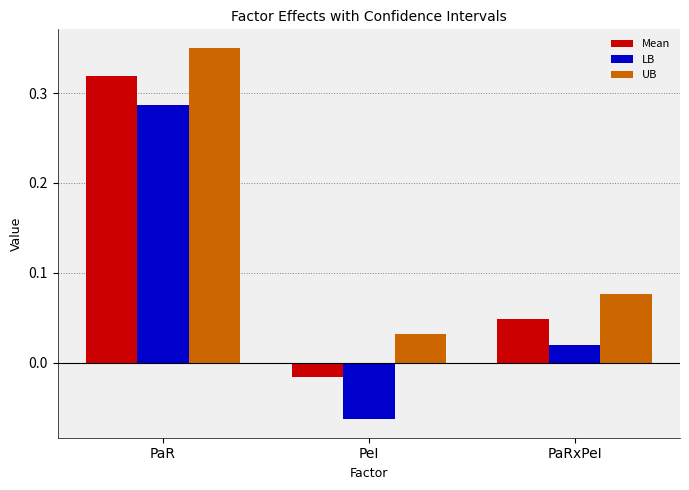

True or false: Mean has a value of 0.5 at PaR.

False